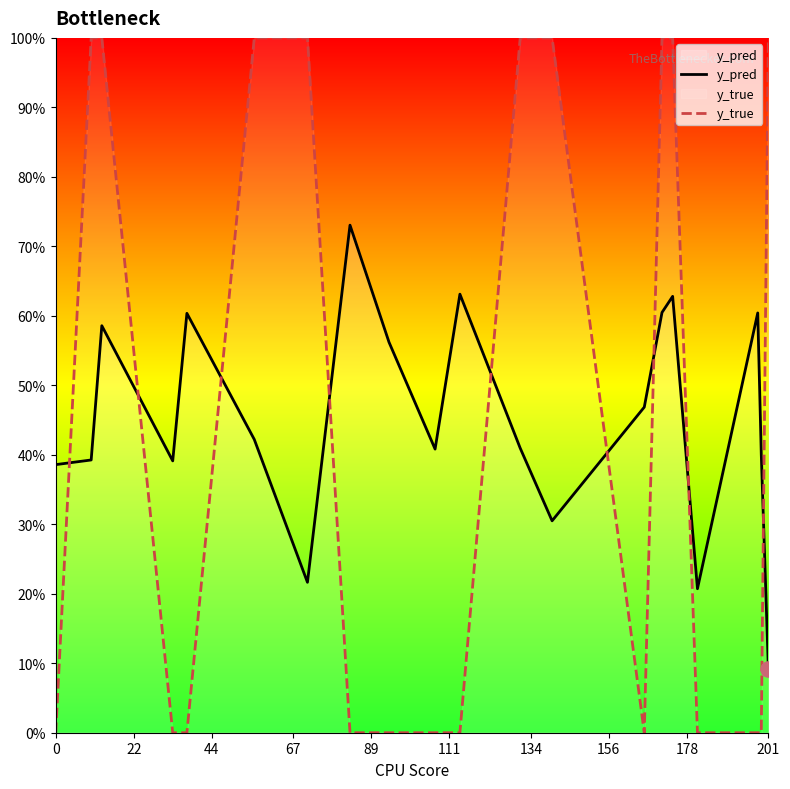

Is the value of y_pred at 15 greater than the value of y_true at 22?

No